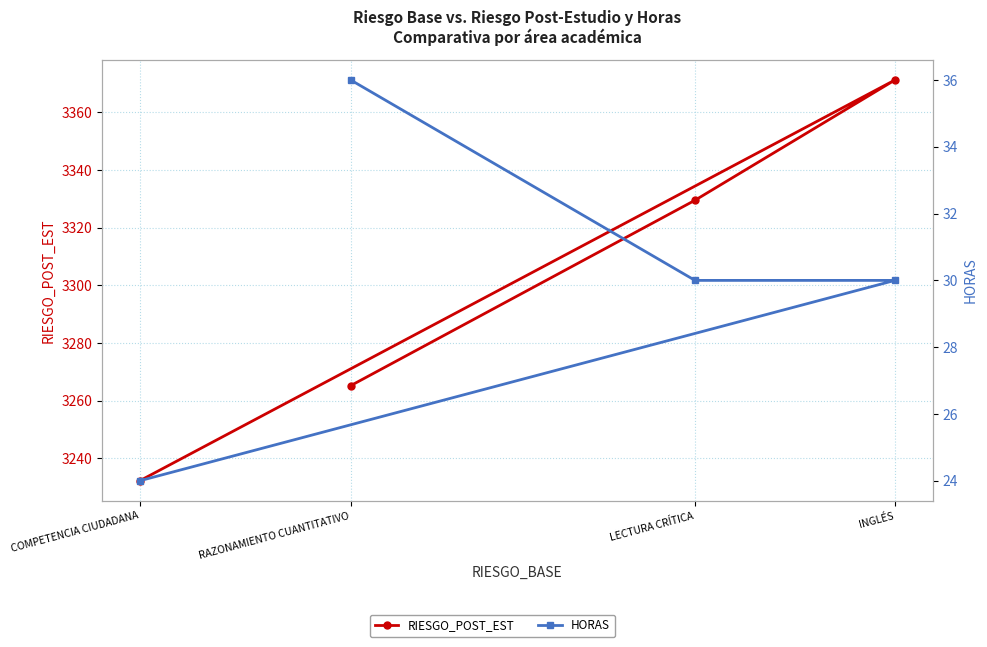

The HORAS series shows 30.0 at INGLÉS. True or false?

True